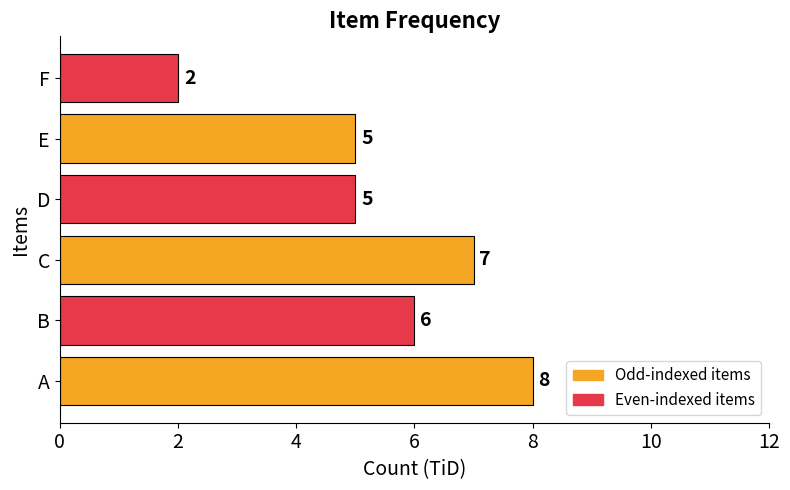

The value at E is 7. True or false?

False